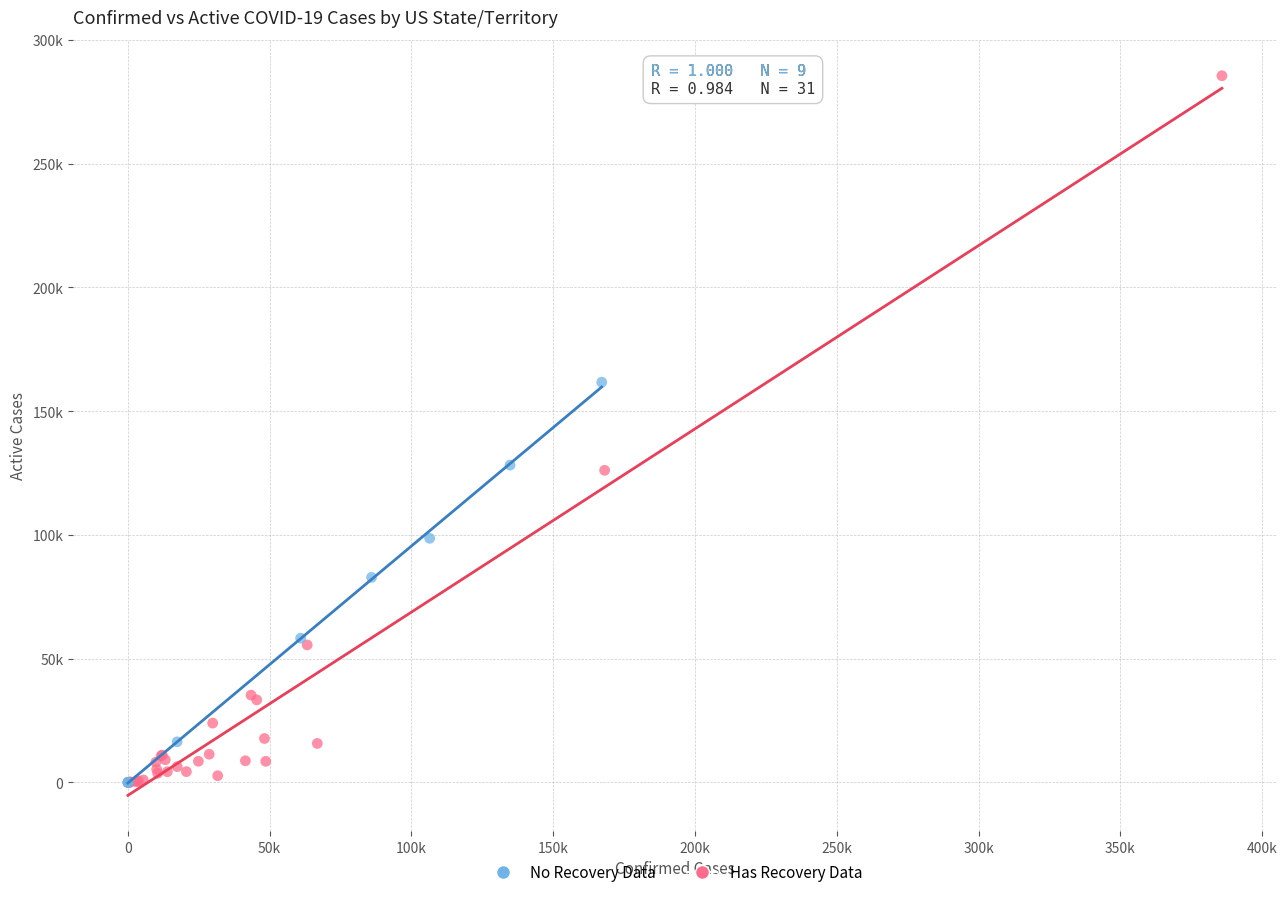

What are all the series names shown in the legend?

No Recovery Data, Has Recovery Data